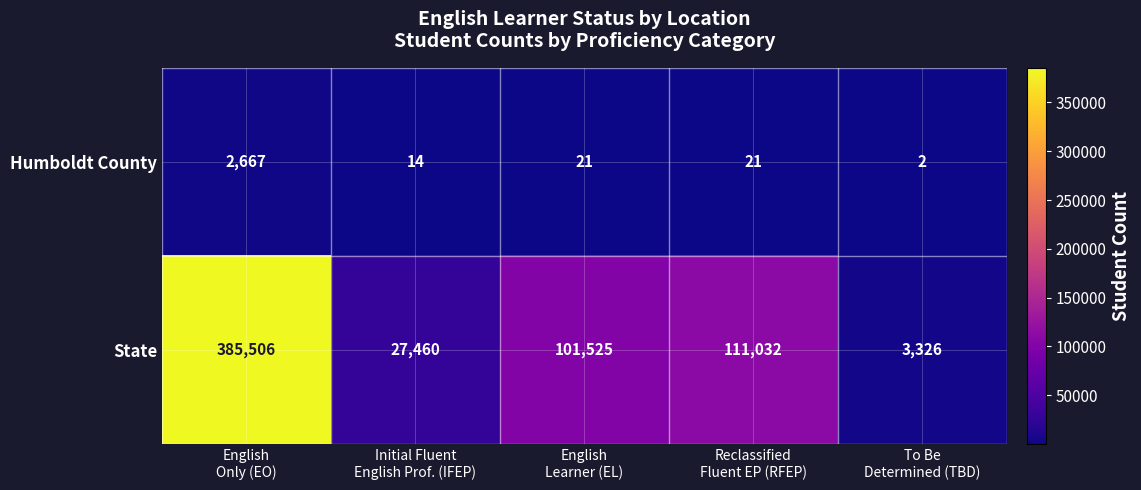

Which series has the largest total across all categories?

State